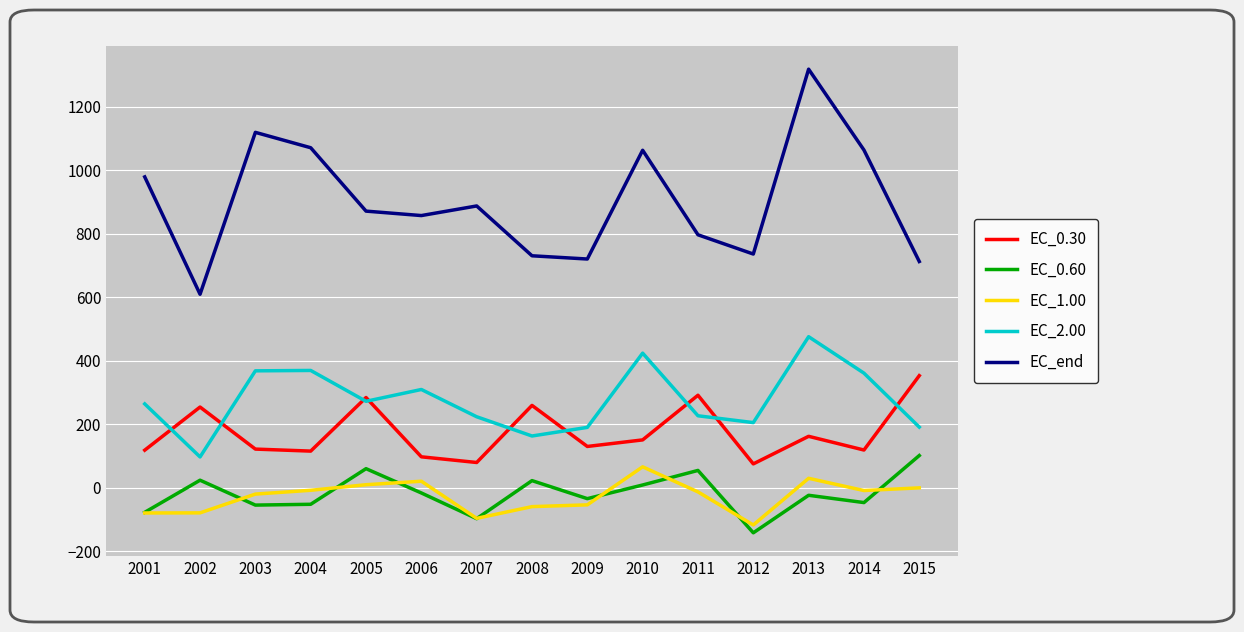

Is this an area chart (filled region under the line)?

No